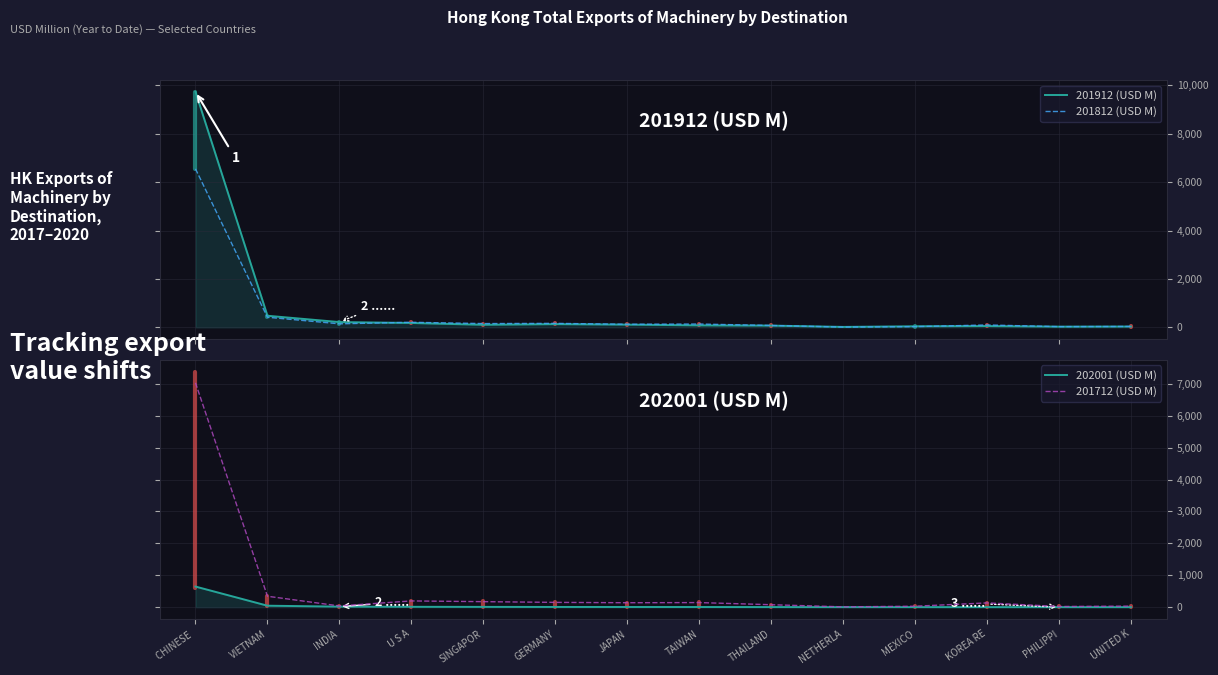

What is the difference between the maximum and minimum values in the 202001 (USD M) series?

644.3